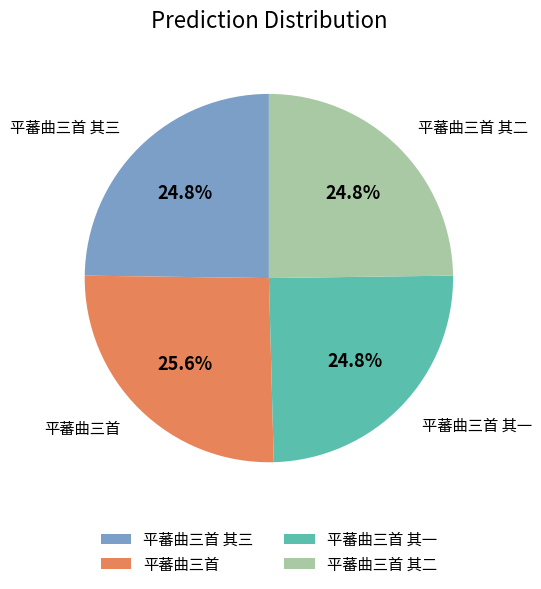

Is it true that 平蕃曲三首 is 26% of the pie?

True